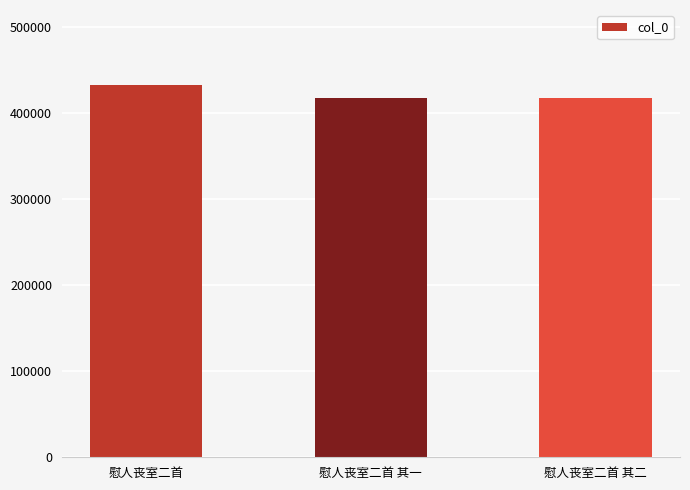

Does the chart contain any negative values?

No